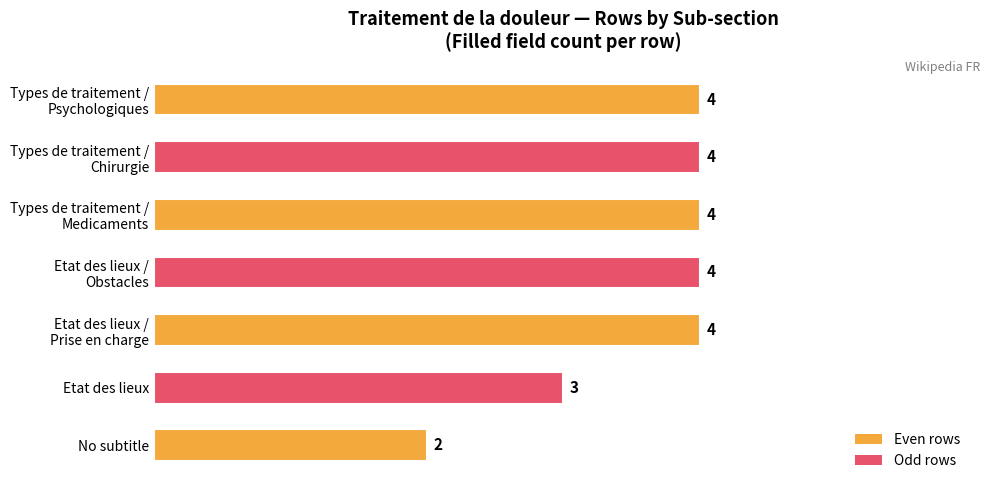

How many values are below 4?

2